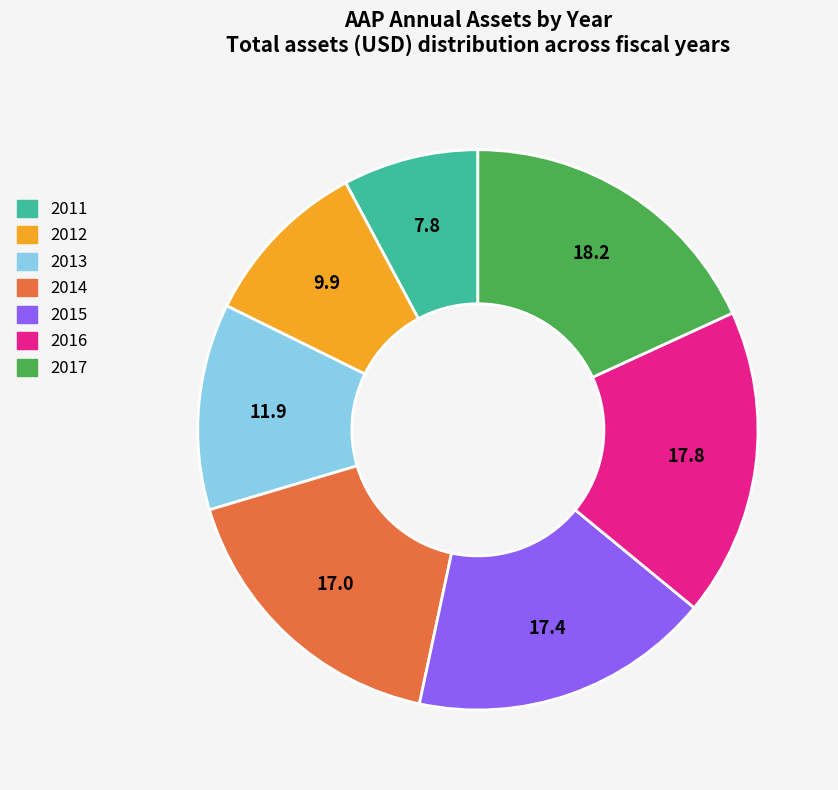

How many slices are in this pie chart?

7